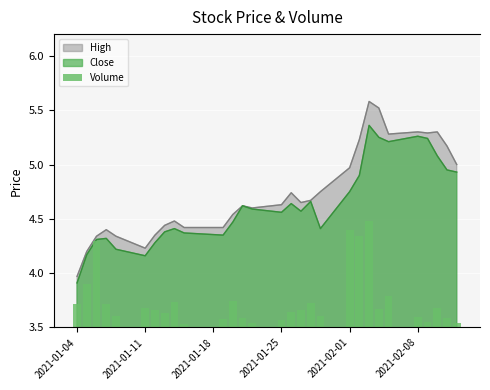

True or false: the data shows 2651 at 12.

False